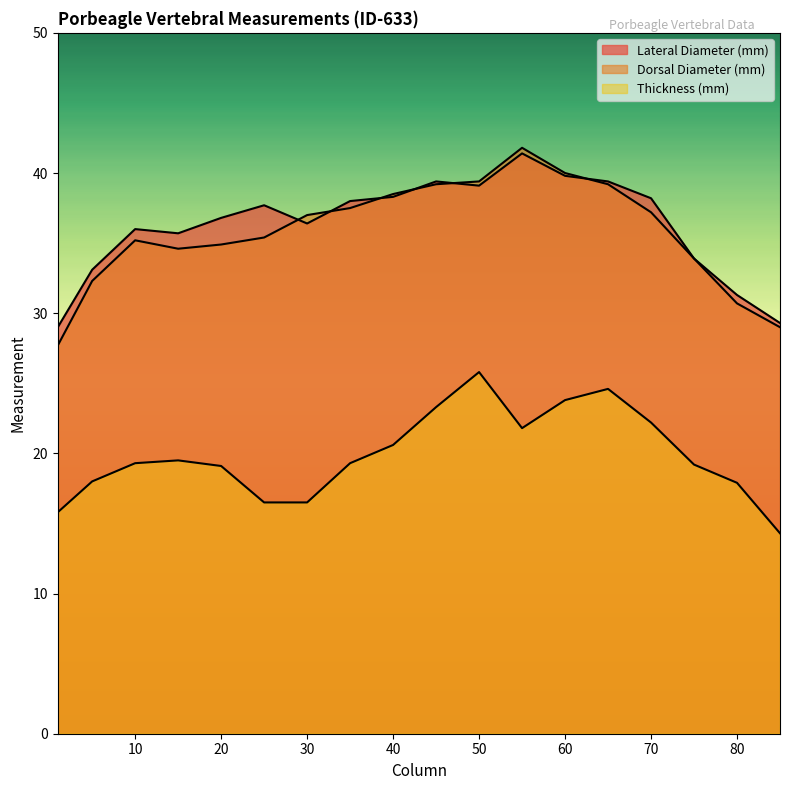

Reading left to right, list all the values displayed in this chart.

Lateral Diameter (mm): 29.0	33.1	36.0	35.7	36.8	37.7	36.4	38.0	38.3	39.4	39.1	41.4	39.8	39.4	38.2	33.9	31.3	29.3
Dorsal Diameter (mm): 27.7	32.3	35.2	34.6	34.9	35.4	37.0	37.5	38.5	39.2	39.4	41.8	40.0	39.2	37.2	33.9	30.7	29.0
Thickness (mm): 15.8	18.0	19.3	19.5	19.1	16.5	16.5	19.3	20.6	23.3	25.8	21.8	23.8	24.6	22.2	19.2	17.9	14.3